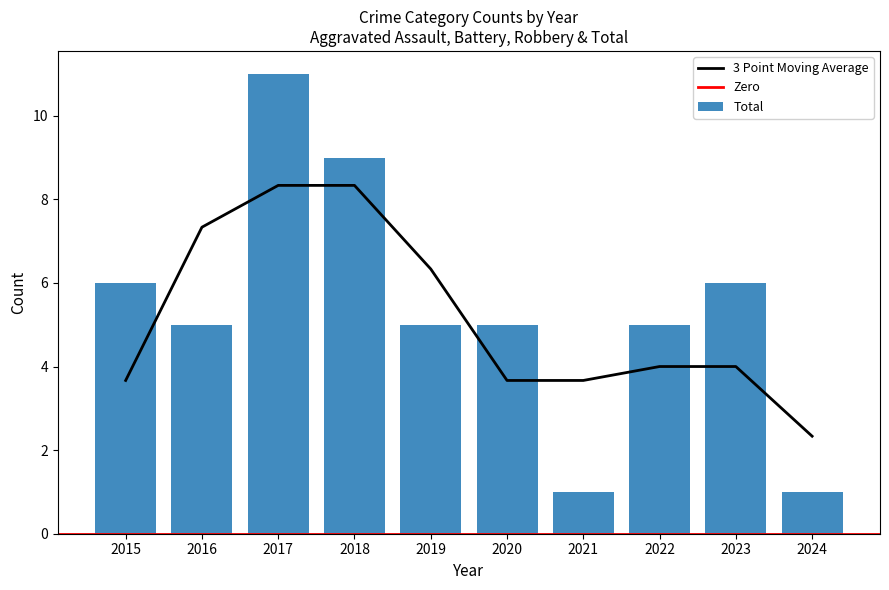

The 3 Point Moving Average series shows 6.3 at 2019. True or false?

True